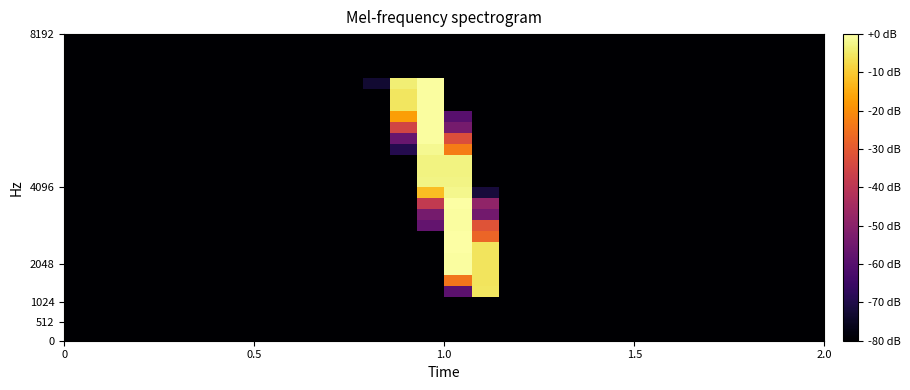

What is the minimum value shown in the chart?

-80.0